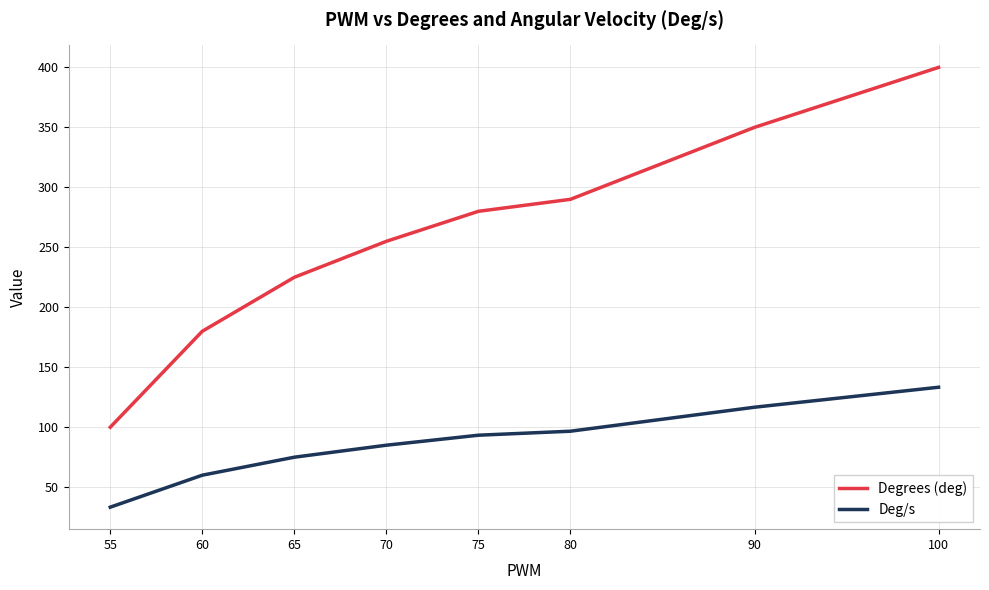

The Degrees (deg) series shows 87.6 at 65. True or false?

False